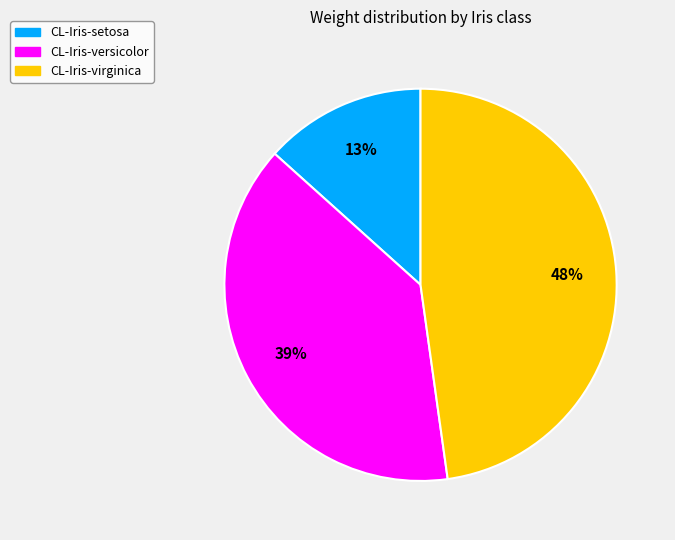

How many slices are in this pie chart?

3